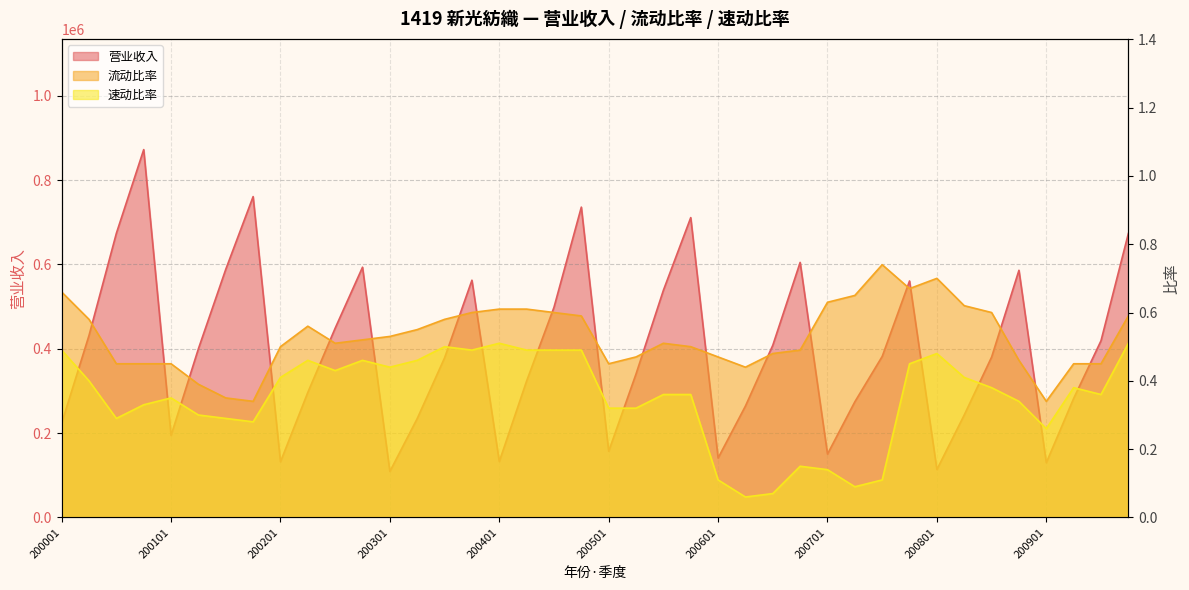

What is the total value across all series at 200102?

400225.7